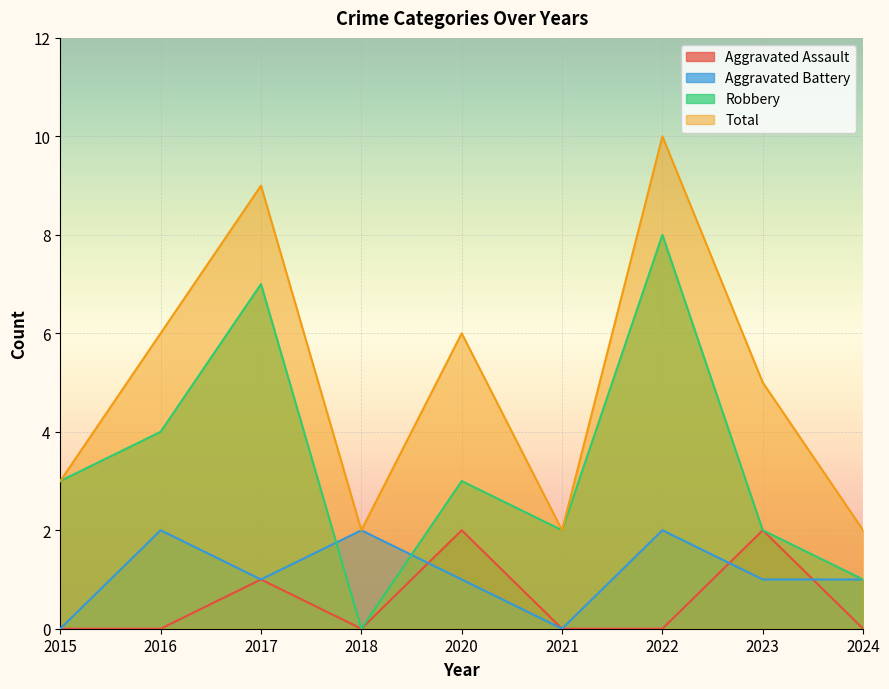

Is it true that Total equals 3 at 2023?

False